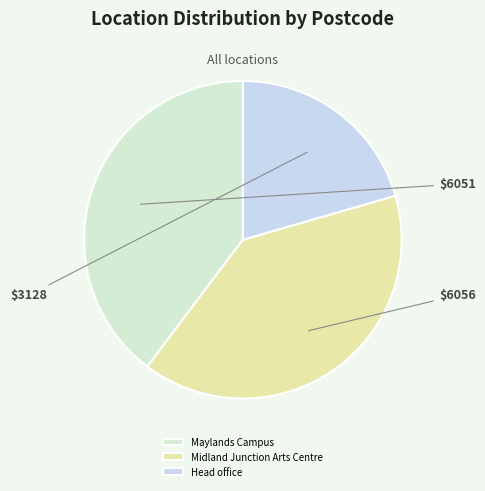

What is the smallest slice in the pie chart?

Head office